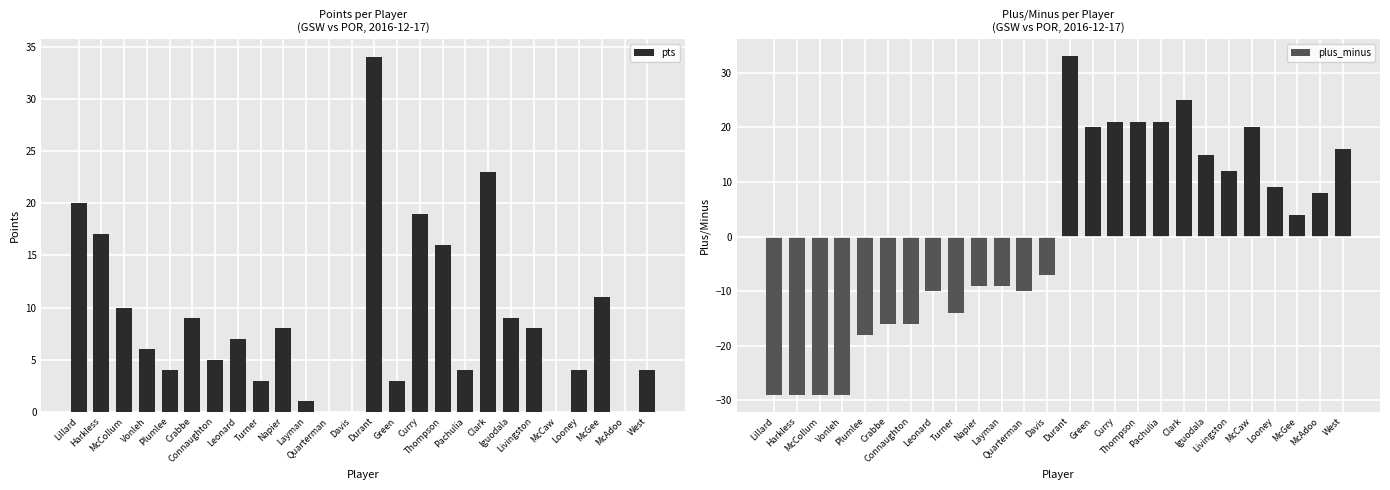

Count the number of data series in this chart.

2